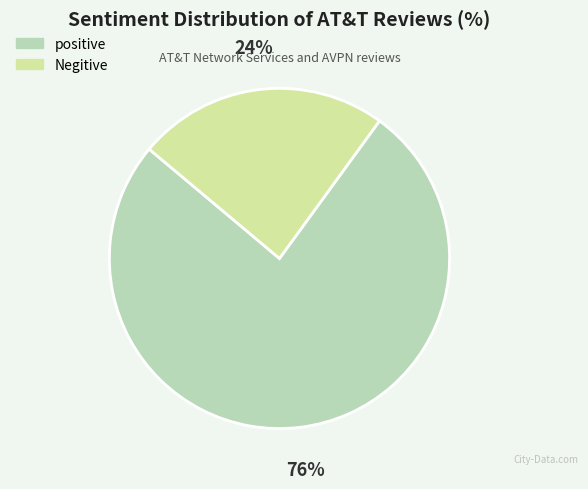

Does positive account for over 50% of the chart?

Yes